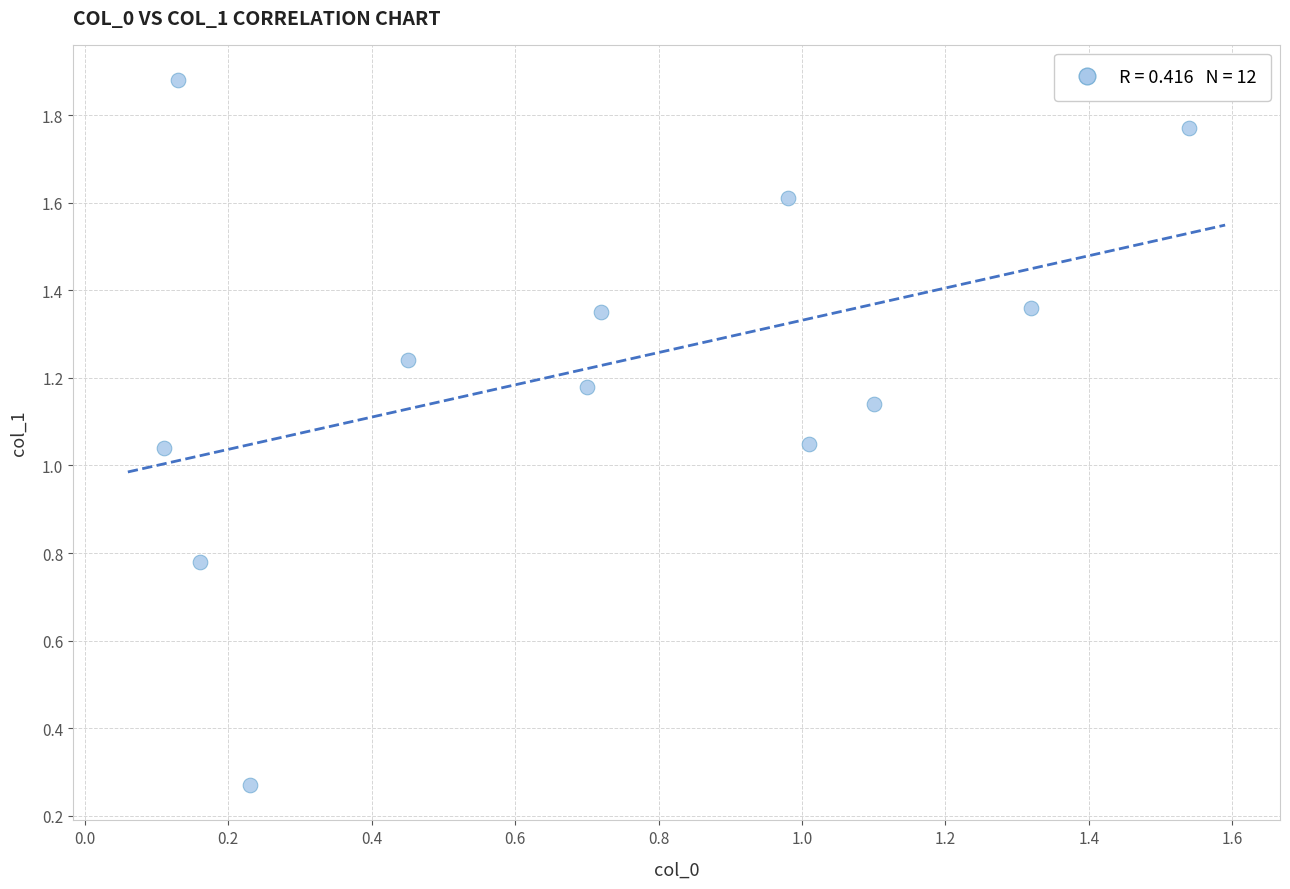

What is the average X value?

0.7